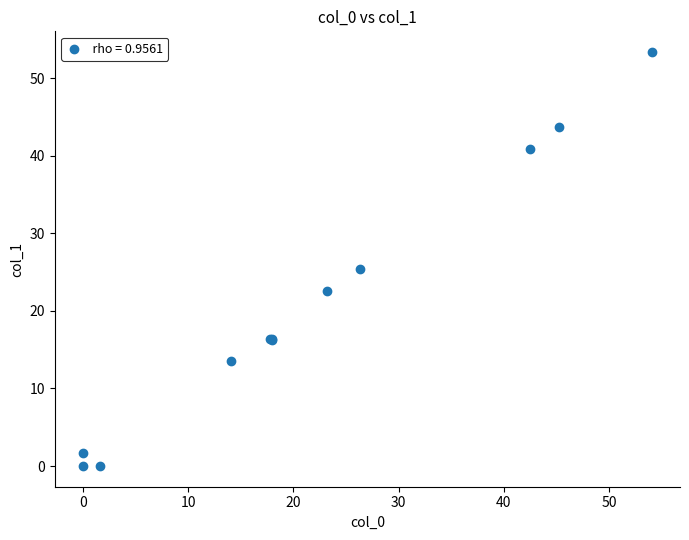

What Y value in the scatter plot is closest to 26?

25.4